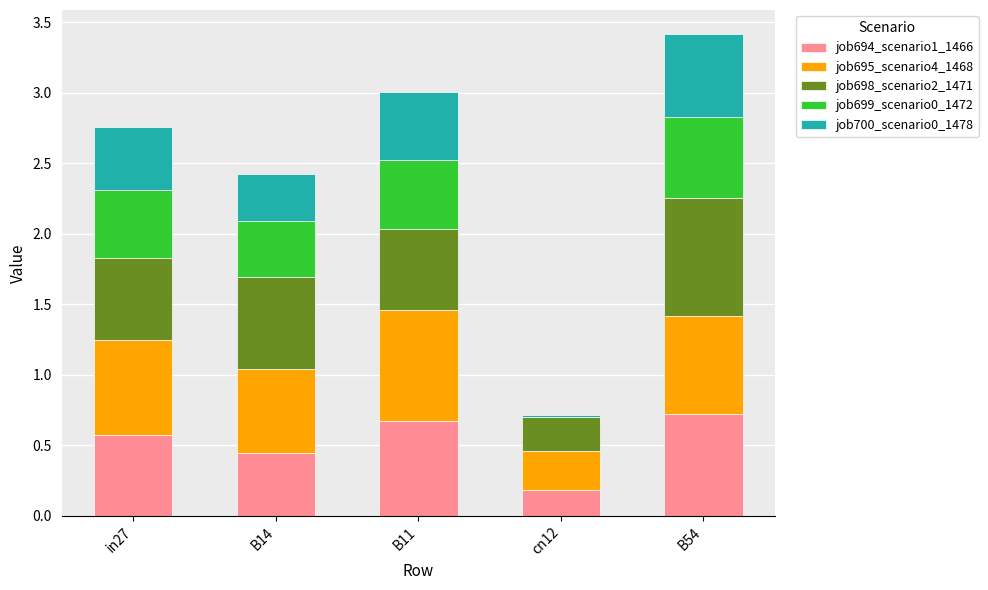

At which category is the sum across all series the highest?

B54